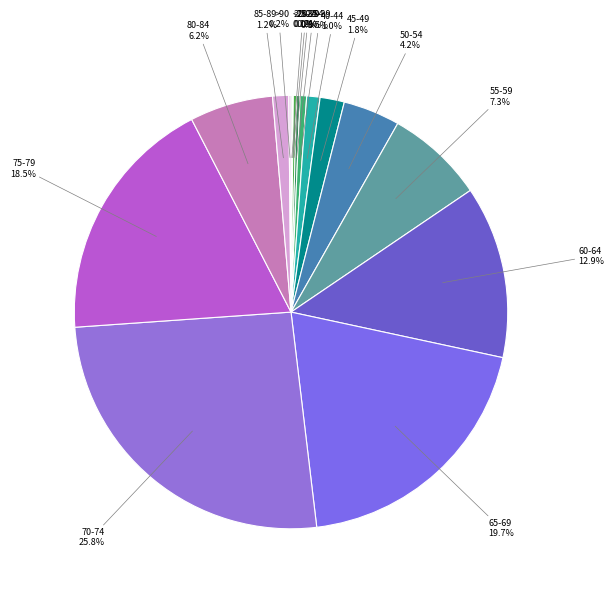

To the nearest percent, what is the average slice percentage?

6%